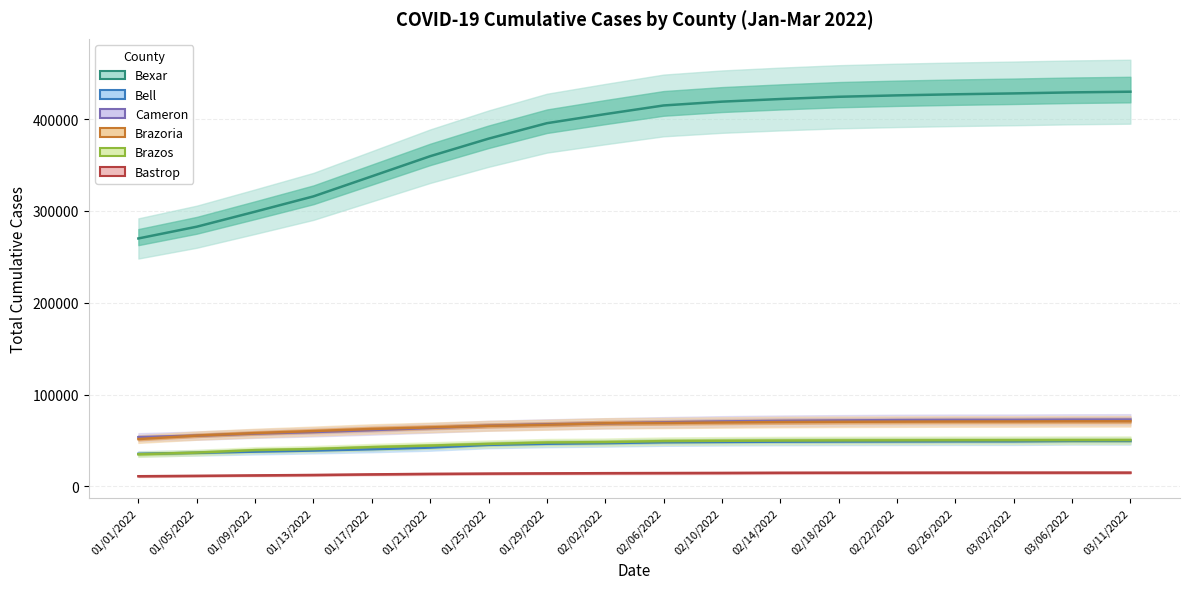

The Bastrop series shows 7352.9 at 01/17/2022. True or false?

False